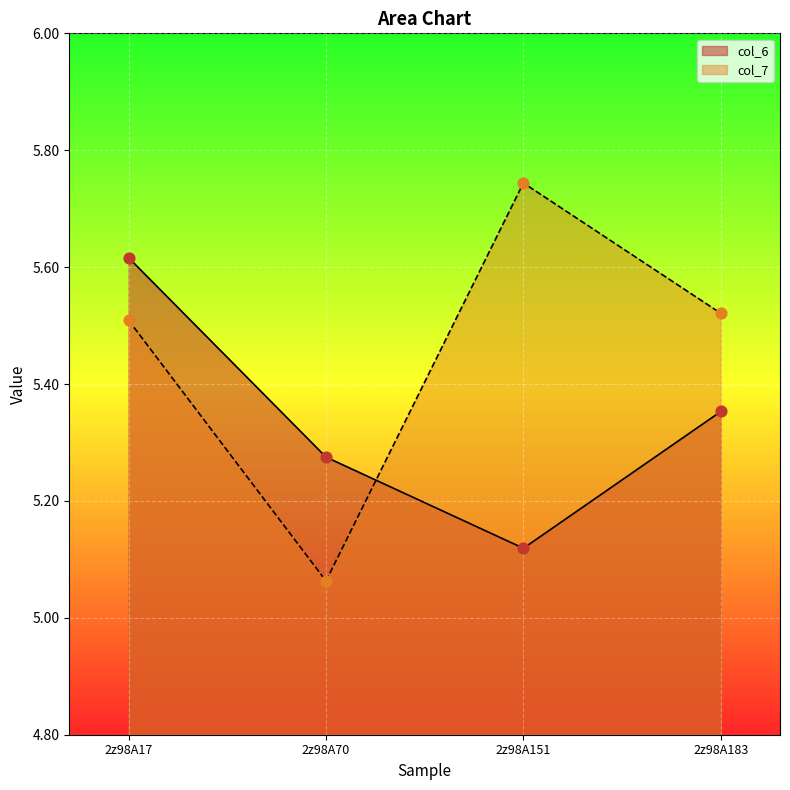

Which series contains the highest Y value?

col_7